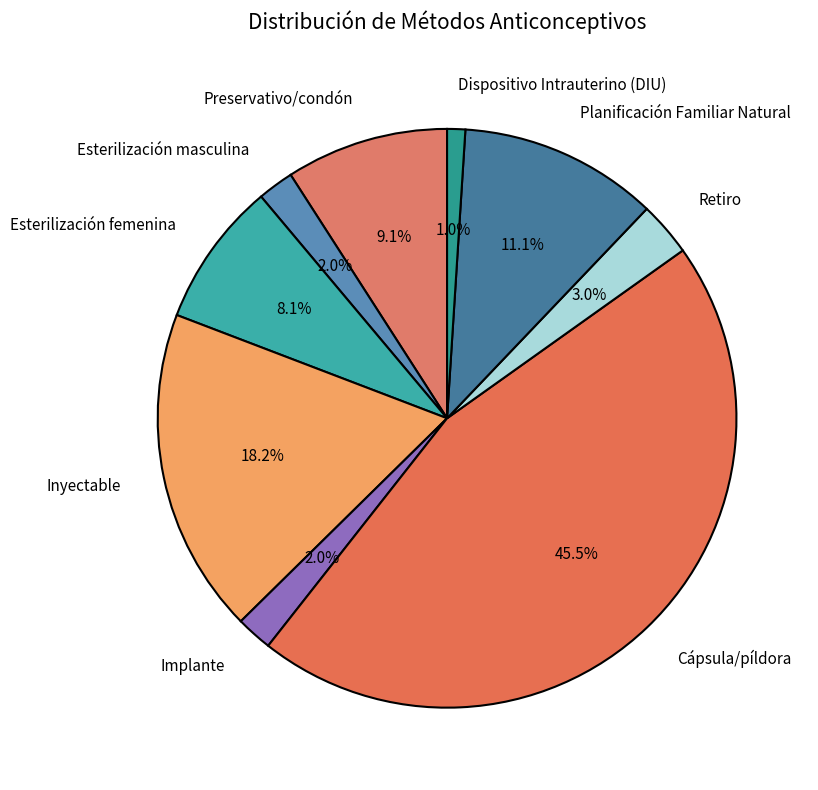

Does Planificación Familiar Natural represent more than half of the total?

No